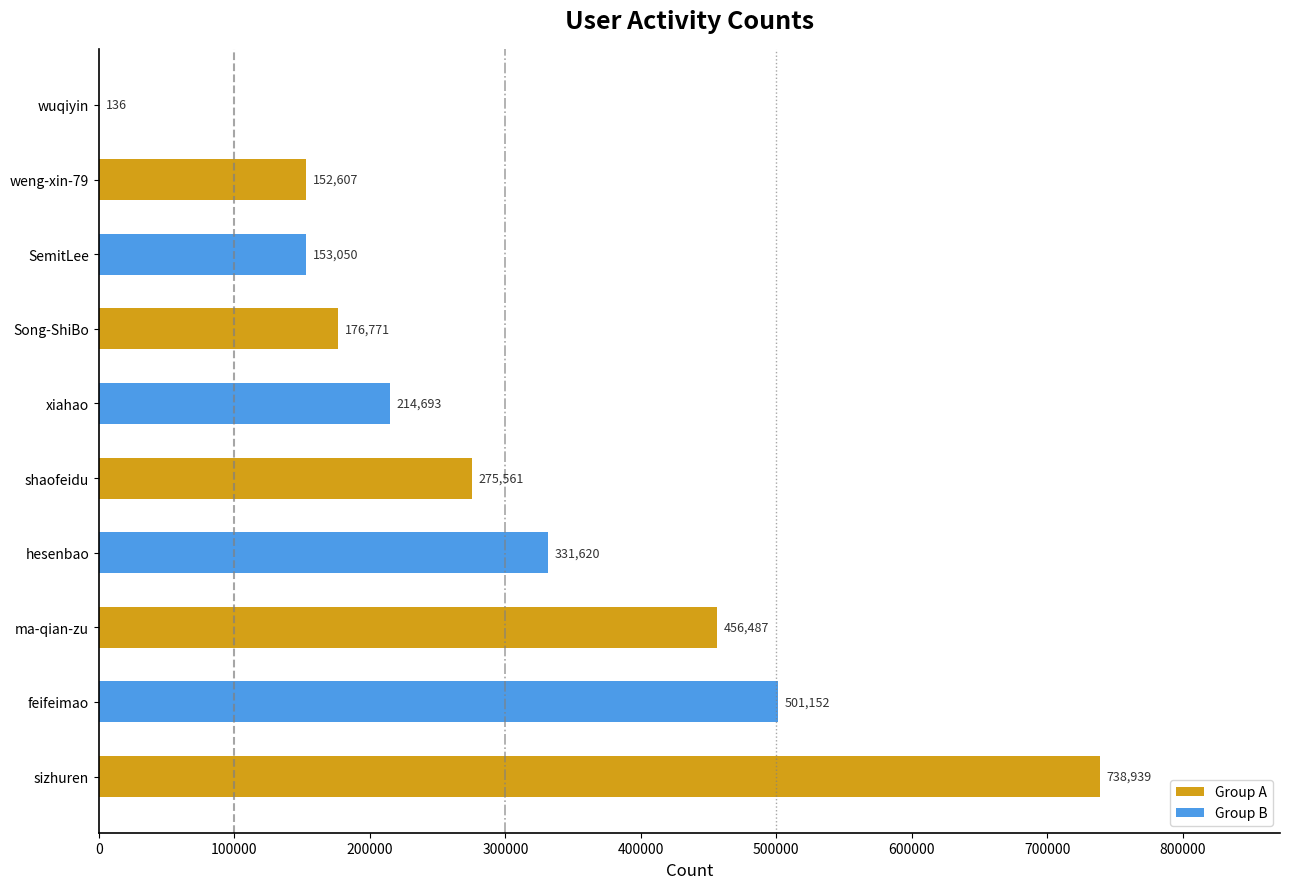

Which has a higher value, Song-ShiBo or feifeimao?

feifeimao